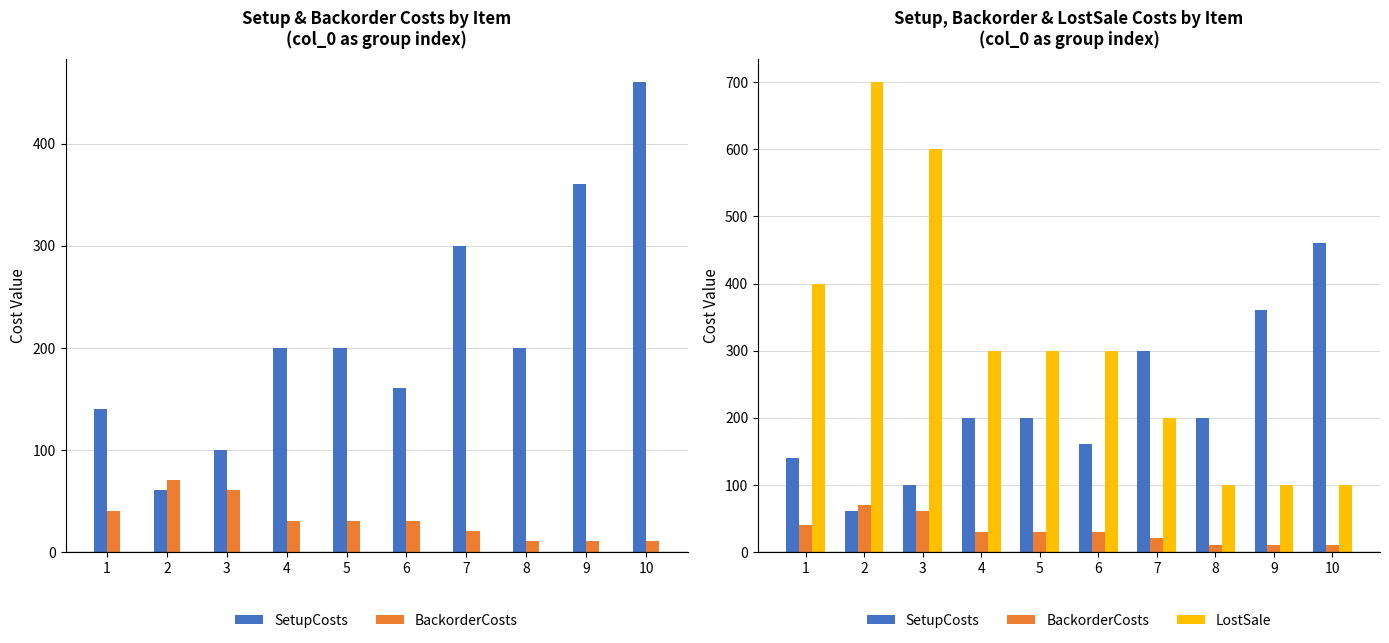

What is the sum of the BackorderCosts values at 8 and 6?

40